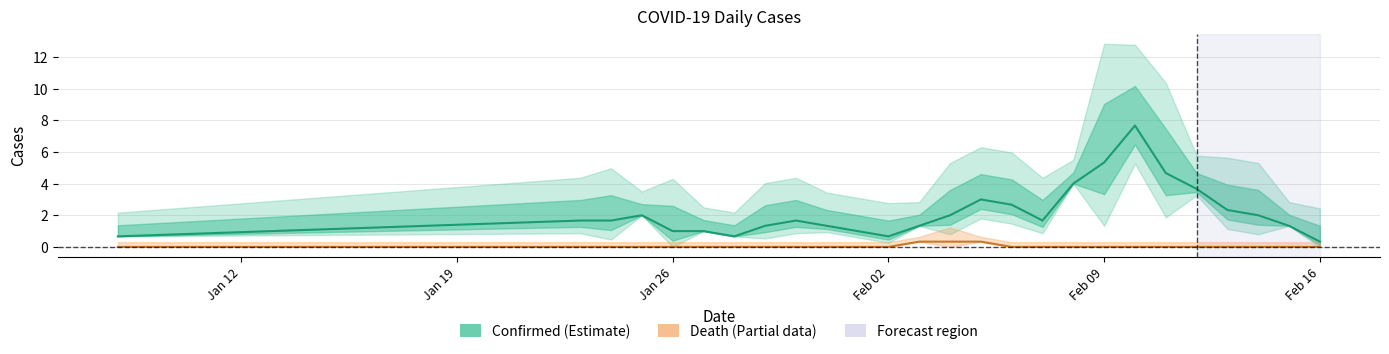

List the series in order of their overall mean, highest first.

Confirmed, Death